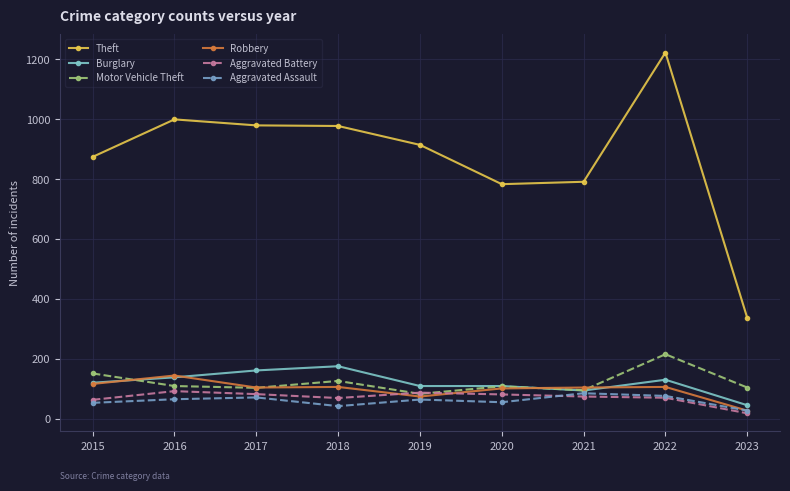

Rank the series at 2018 from highest to lowest value.

Theft, Burglary, Motor Vehicle Theft, Robbery, Aggravated Battery, Aggravated Assault